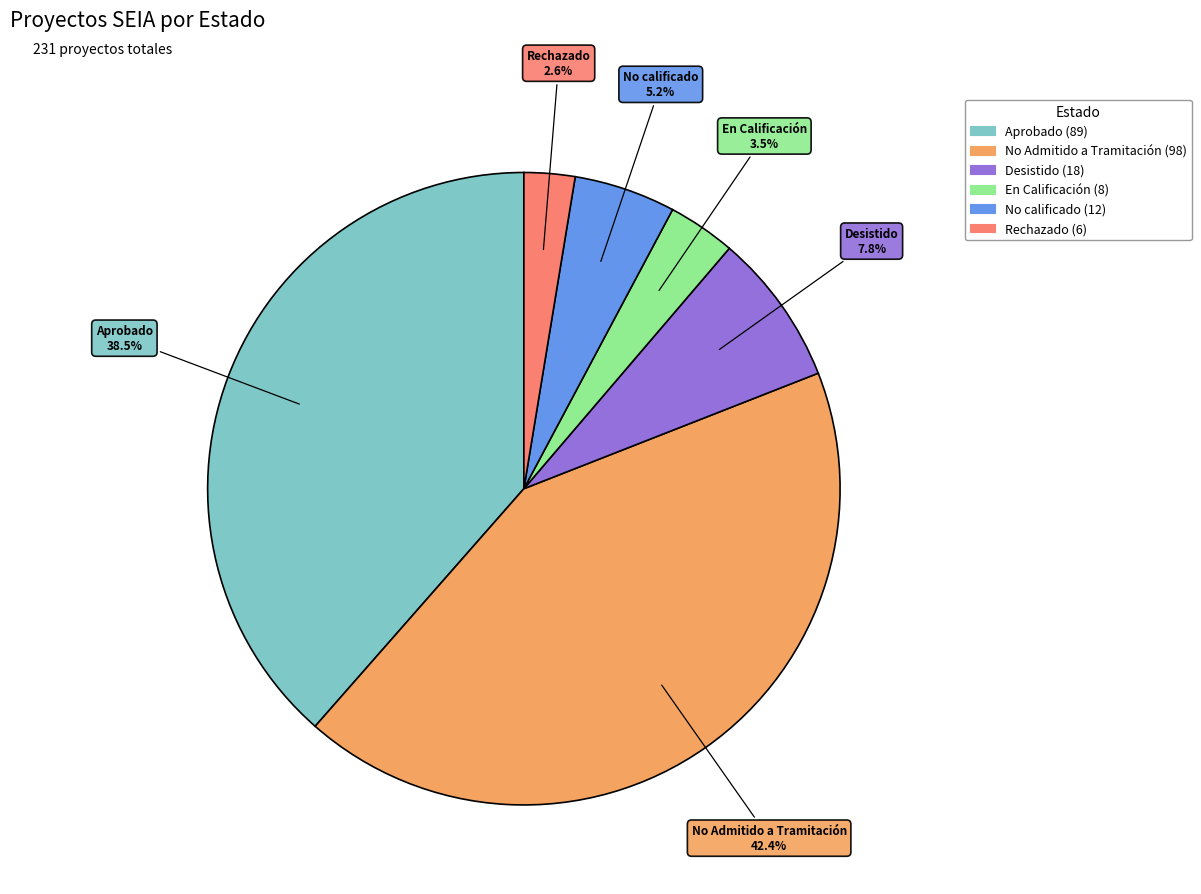

Does No Admitido a Tramitación represent more than half of the total?

No